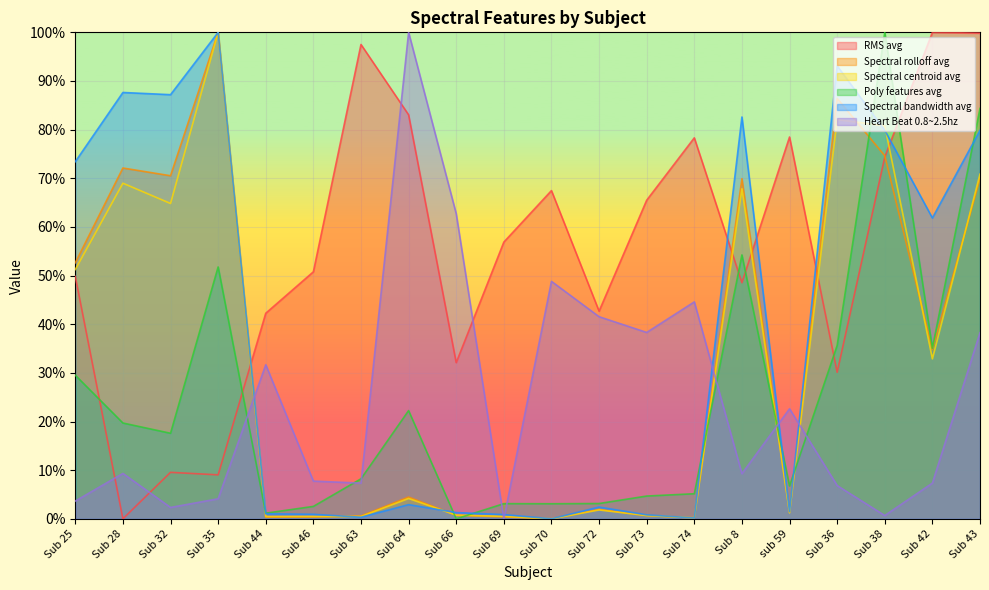

Reading right to left, extract all data points from this chart.

RMS avg: Sub 43=1.0	Sub 42=1.0	Sub 38=0.7	Sub 36=0.3	sub 59=0.8	Sub 8=0.5	Sub 74=0.8	Sub 73=0.7	Sub 72=0.4	Sub 70=0.7	Sub 69=0.6	Sub 66=0.3	Sub 64=0.8	Sub 63=1.0	Sub 46=0.5	Sub 44=0.4	Sub 35=0.1	Sub 32=0.1	Sub 28=0.0	Sub 25=0.5
Spectral rolloff avg: Sub 43=0.7	Sub 42=0.3	Sub 38=0.7	Sub 36=0.9	sub 59=0.0	Sub 8=0.7	Sub 74=0.0	Sub 73=0.0	Sub 72=0.0	Sub 70=0.0	Sub 69=0.0	Sub 66=0.0	Sub 64=0.0	Sub 63=0.0	Sub 46=0.0	Sub 44=0.0	Sub 35=1.0	Sub 32=0.7	Sub 28=0.7	Sub 25=0.5
Spectral centroid avg: Sub 43=0.7	Sub 42=0.3	Sub 38=0.8	Sub 36=0.8	sub 59=0.0	Sub 8=0.7	Sub 74=0.0	Sub 73=0.0	Sub 72=0.0	Sub 70=0.0	Sub 69=0.0	Sub 66=0.0	Sub 64=0.0	Sub 63=0.0	Sub 46=0.0	Sub 44=0.0	Sub 35=1.0	Sub 32=0.6	Sub 28=0.7	Sub 25=0.5
Poly features avg: Sub 43=0.8	Sub 42=0.4	Sub 38=1.0	Sub 36=0.4	sub 59=0.1	Sub 8=0.5	Sub 74=0.1	Sub 73=0.0	Sub 72=0.0	Sub 70=0.0	Sub 69=0.0	Sub 66=0.0	Sub 64=0.2	Sub 63=0.1	Sub 46=0.0	Sub 44=0.0	Sub 35=0.5	Sub 32=0.2	Sub 28=0.2	Sub 25=0.3
Spectral bandwidth avg: Sub 43=0.8	Sub 42=0.6	Sub 38=0.8	Sub 36=0.9	sub 59=0.0	Sub 8=0.8	Sub 74=0.0	Sub 73=0.0	Sub 72=0.0	Sub 70=0.0	Sub 69=0.0	Sub 66=0.0	Sub 64=0.0	Sub 63=0.0	Sub 46=0.0	Sub 44=0.0	Sub 35=1.0	Sub 32=0.9	Sub 28=0.9	Sub 25=0.7
Heart Beat 0.8~2.5hz: Sub 43=0.4	Sub 42=0.1	Sub 38=0.0	Sub 36=0.1	sub 59=0.2	Sub 8=0.1	Sub 74=0.4	Sub 73=0.4	Sub 72=0.4	Sub 70=0.5	Sub 69=0.0	Sub 66=0.6	Sub 64=1.0	Sub 63=0.1	Sub 46=0.1	Sub 44=0.3	Sub 35=0.0	Sub 32=0.0	Sub 28=0.1	Sub 25=0.0